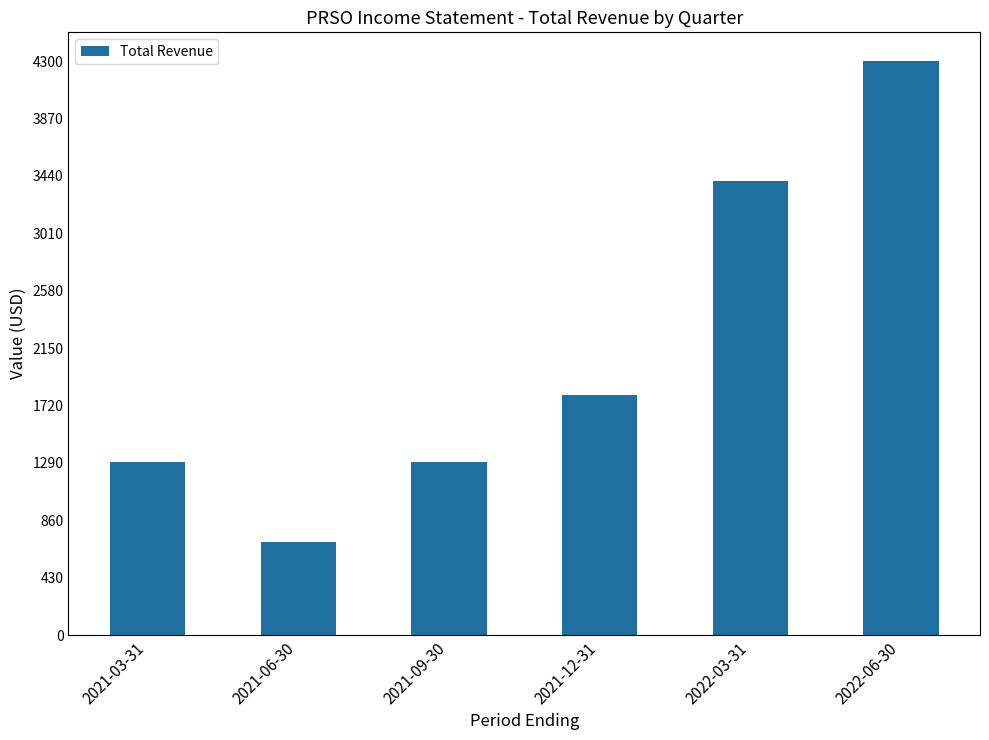

Approximately how many times larger is the value at 2021-03-31 compared to 2022-03-31?

0.4